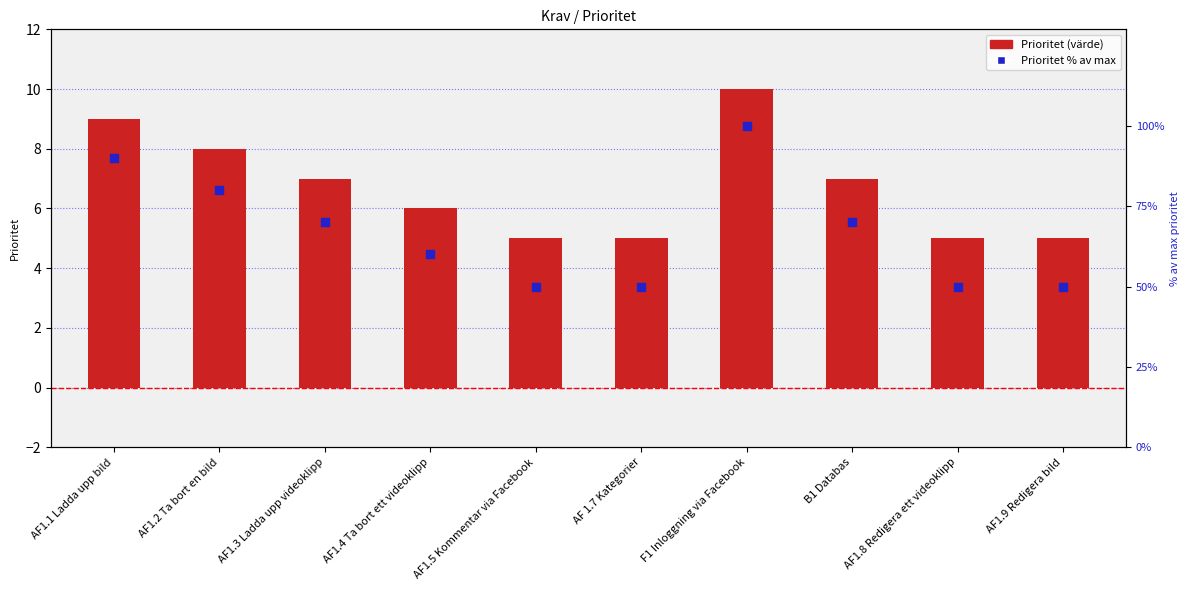

At which category is the sum across all series the highest?

F1 Inloggning via Facebook